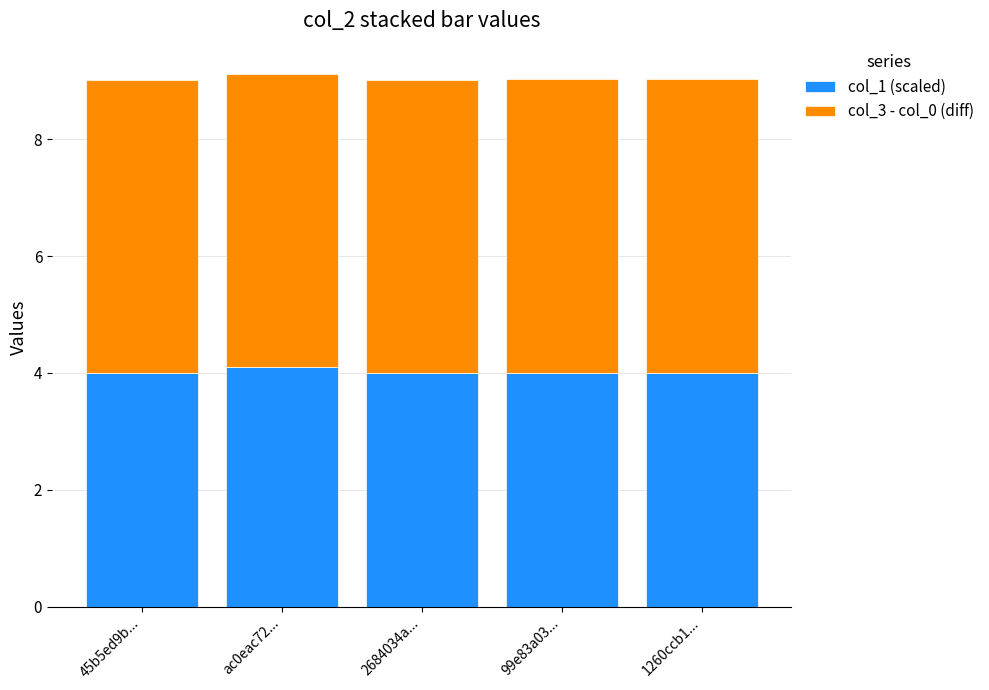

What is the maximum value for col_1 (scaled)?

4.1